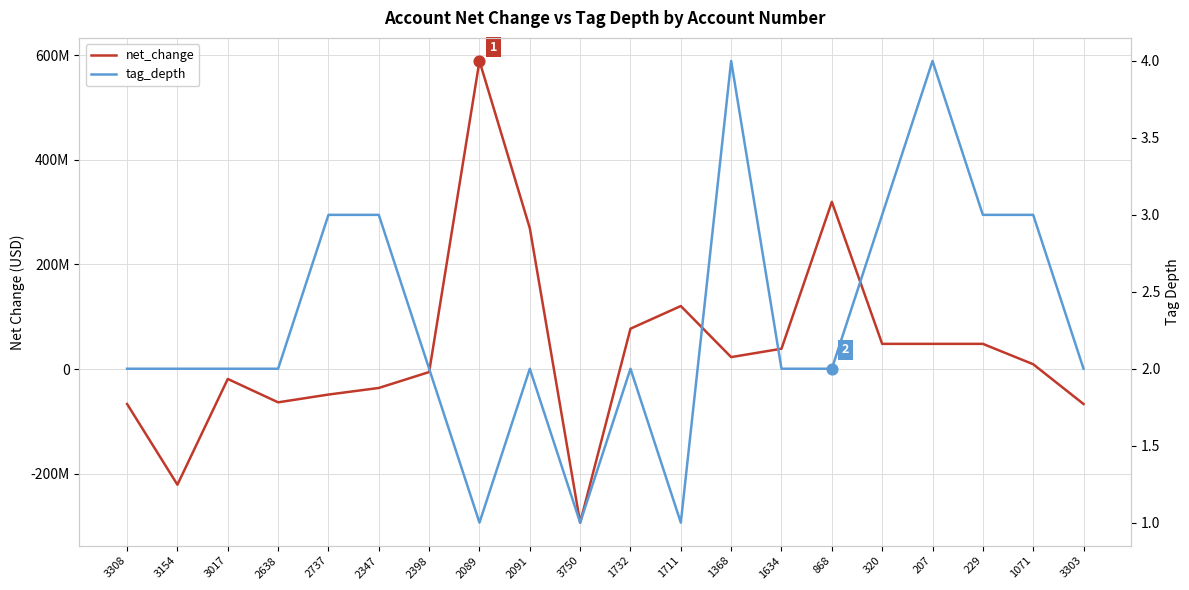

What are all the series names shown in the legend?

net_change, tag_depth